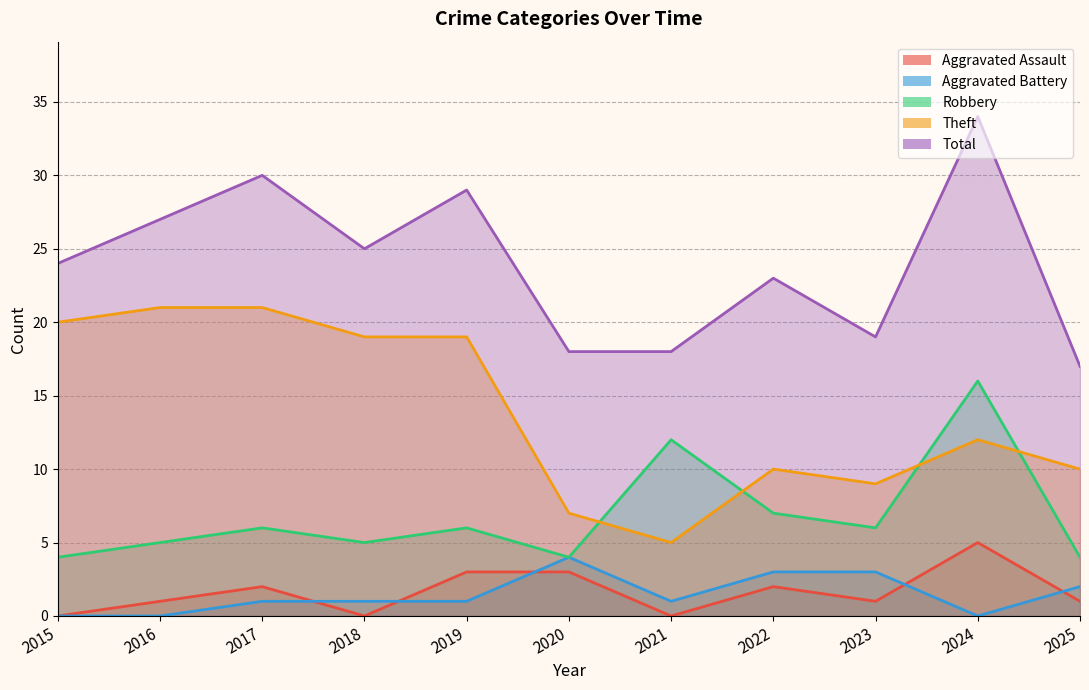

Reading left to right, transcribe all the data shown in this chart.

Robbery: 4	5	6	5	6	4	12	7	6	16	4
Theft: 20	21	21	19	19	7	5	10	9	12	10
Aggravated Assault: 0	1	2	0	3	3	0	2	1	5	1
Aggravated Battery: 0	0	1	1	1	4	1	3	3	0	2
Total: 24	27	30	25	29	18	18	23	19	34	17